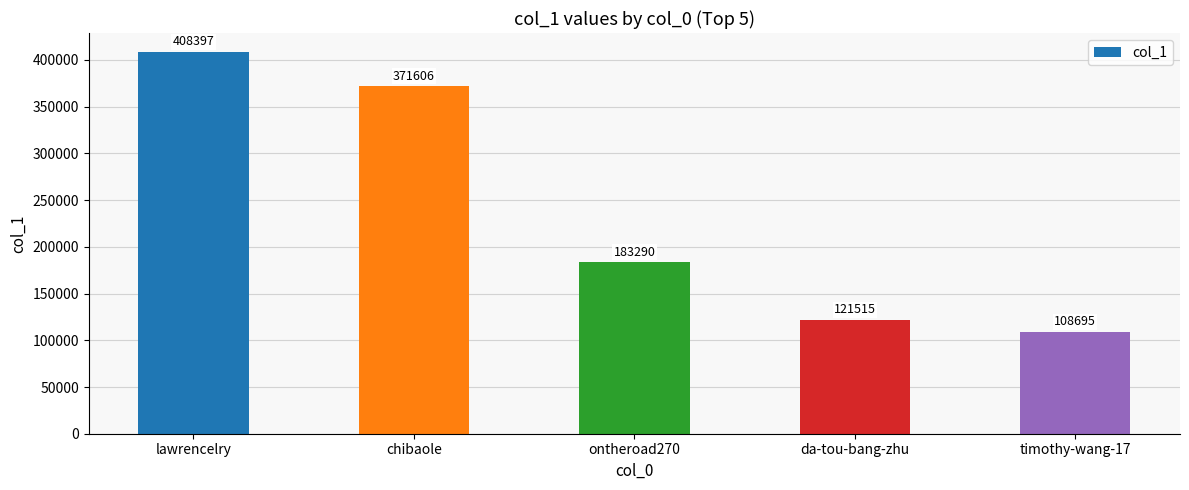

Which label corresponds to the largest value in the chart?

lawrencelry